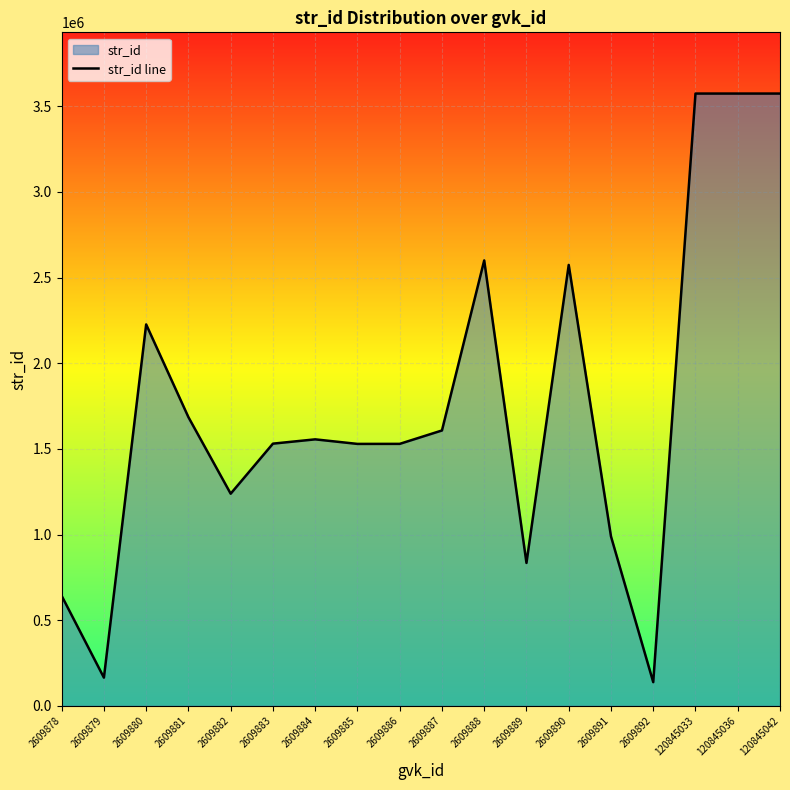

What is the average value?

1753723